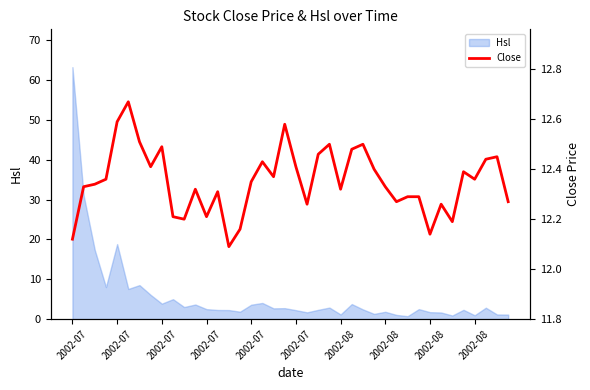

How many points are lower than both their immediate neighbors (excluding endpoints)?

11